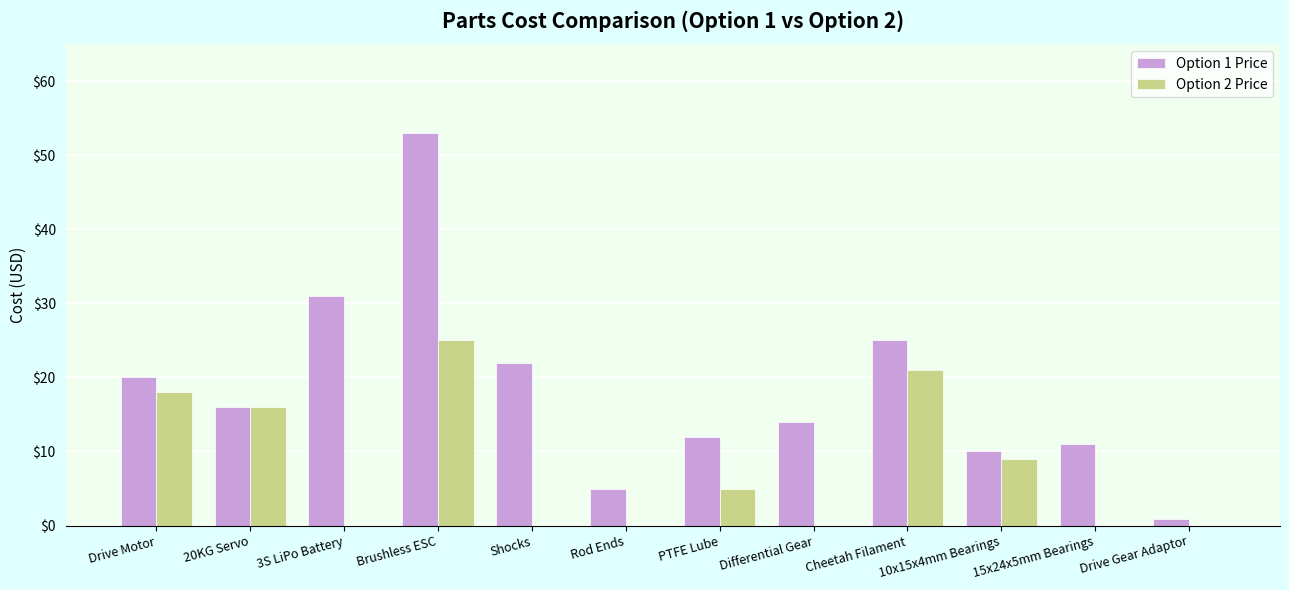

Is it true that Option 1 Price equals 6.5 at Differential Gear?

False